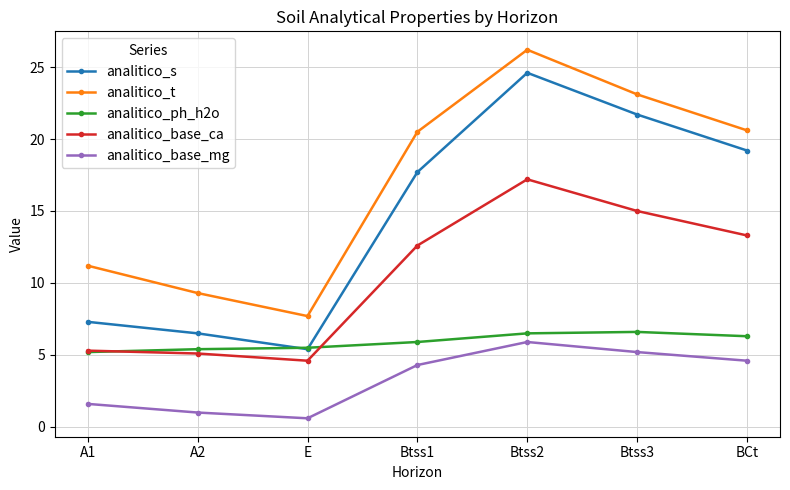

What is the approximate value of analitico_s at Btss1?

17.7